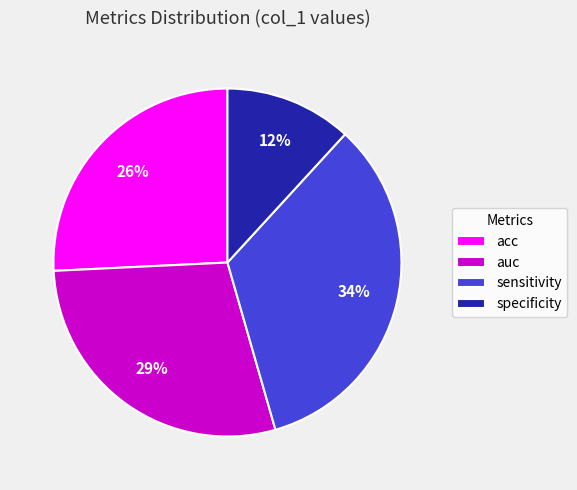

The sensitivity slice represents 7% of the pie. True or false?

False